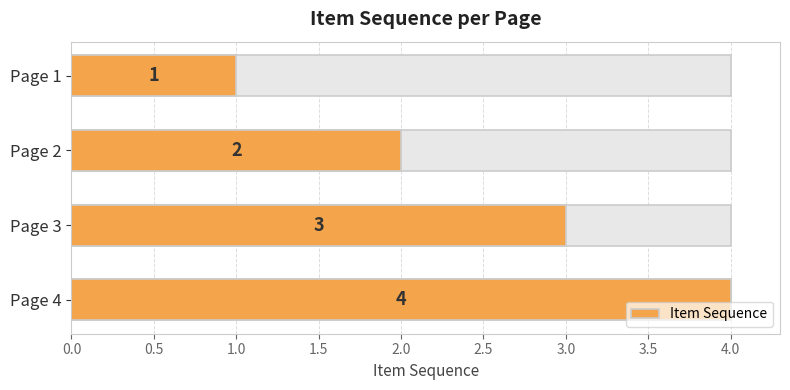

What is the approximate value at Page 3?

3